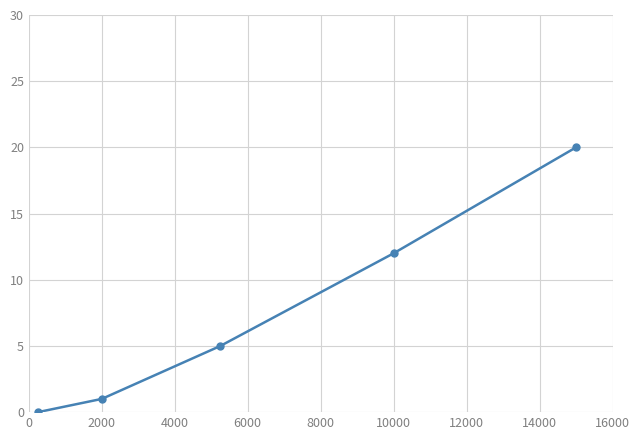

True or false: the data has more than 0 interior local peaks.

False